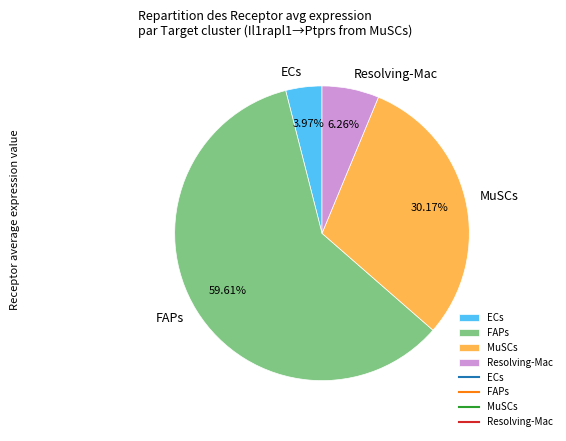

Rank the categories by value from highest to lowest.

FAPs, MuSCs, Resolving-Mac, ECs